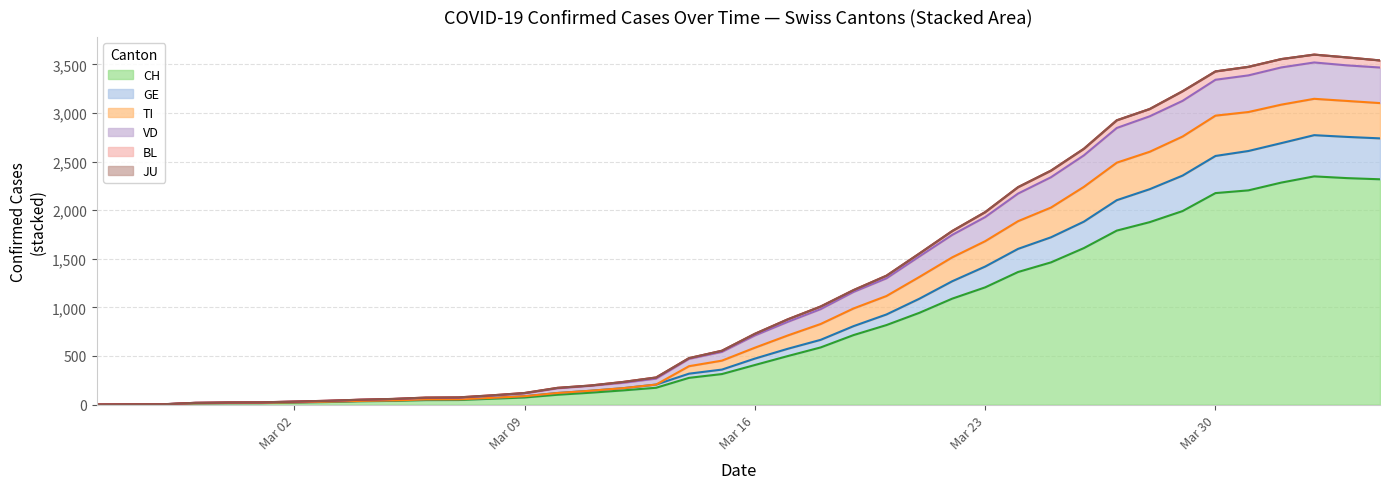

What is the maximum value for CH?

2348